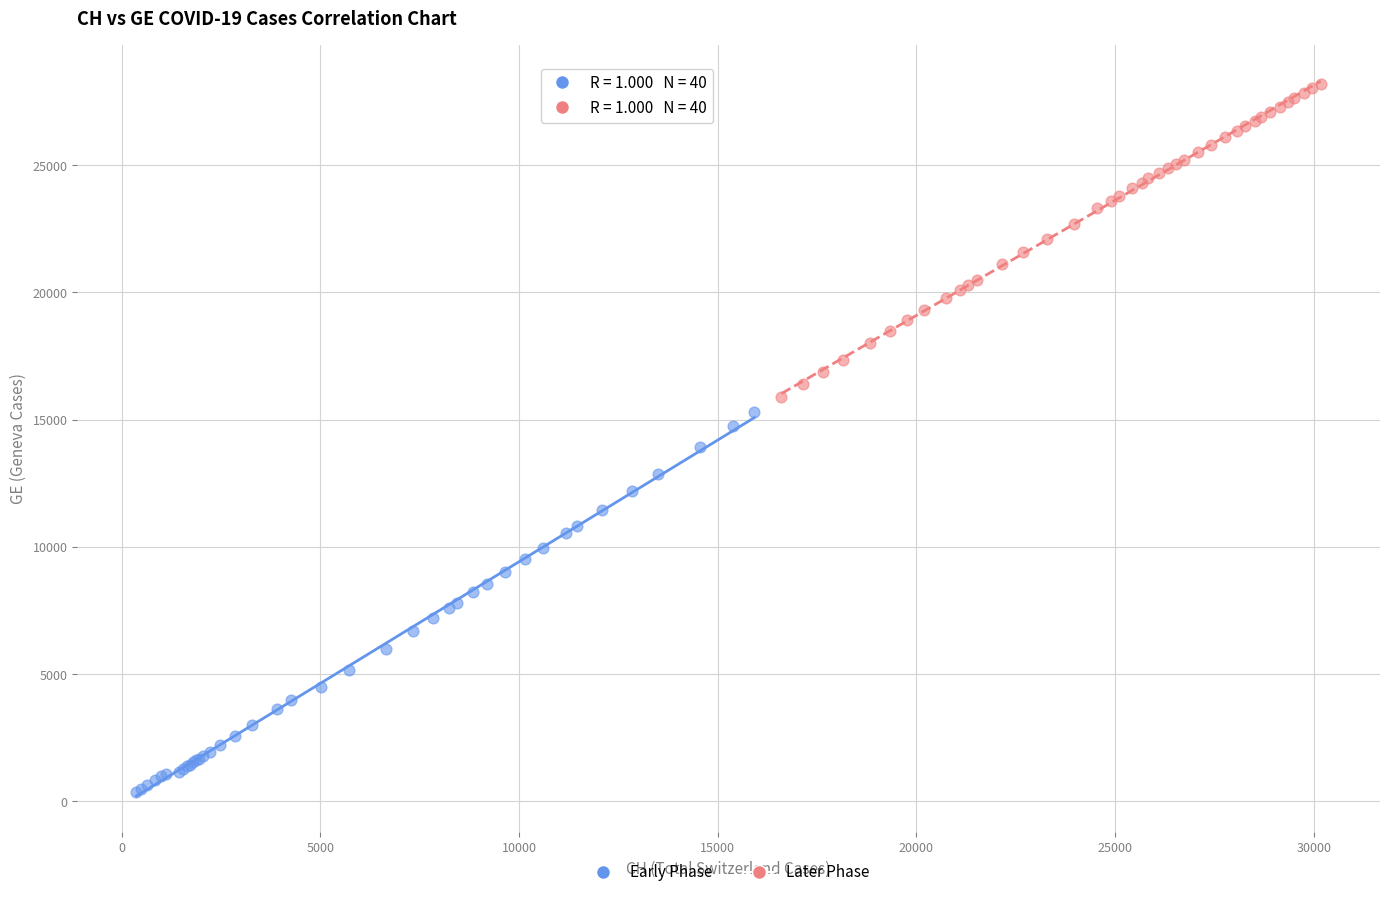

Which series has the largest Y range (max minus min)?

Early Phase